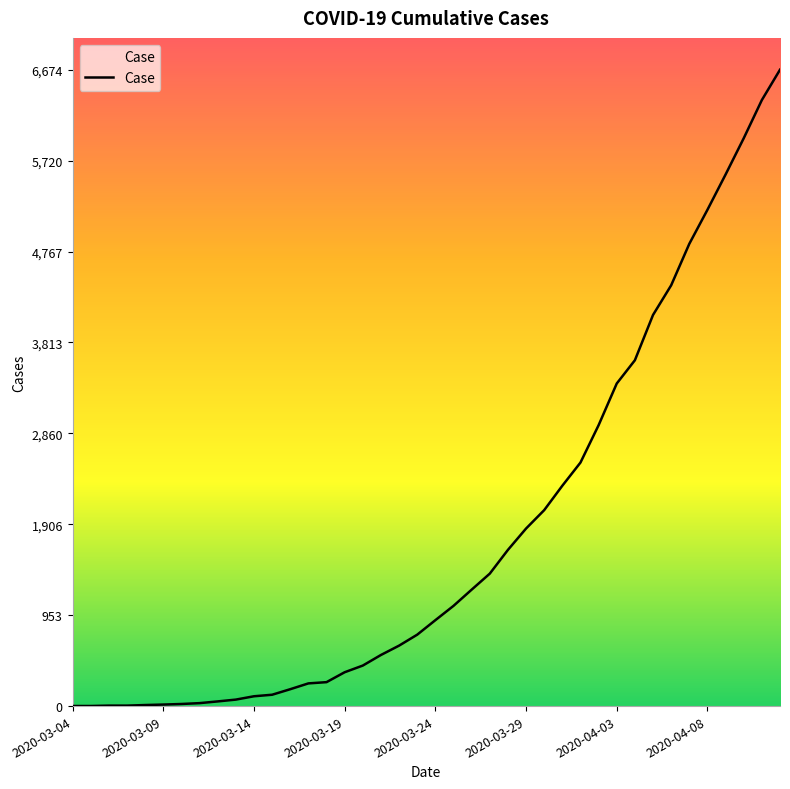

What is the difference between the maximum and minimum values?

6673